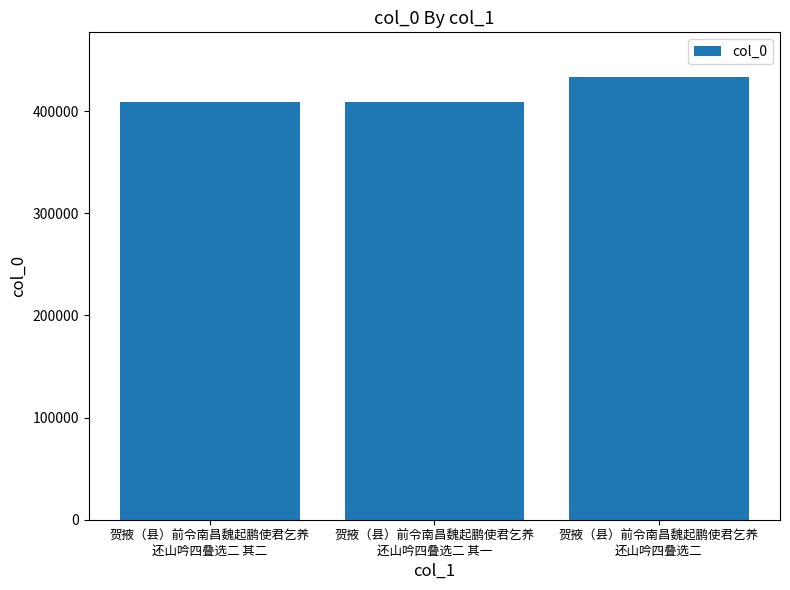

What is the change in value from 贺掖（县）前令南昌魏起鹏使君乞养
还山吟四叠选二 其二 to 贺掖（县）前令南昌魏起鹏使君乞养
还山吟四叠选二?

+25089